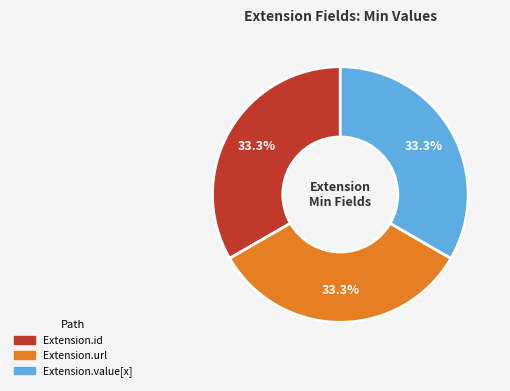

Does any single category account for the majority?

No